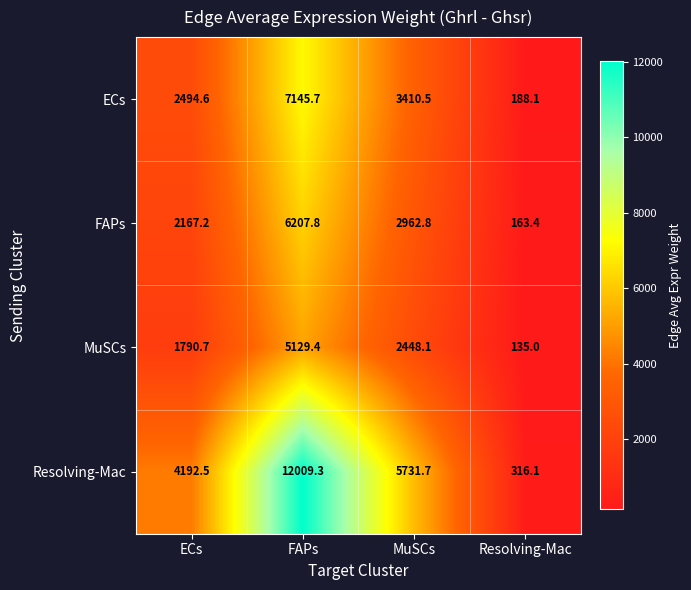

The value of Resolving-Mac at FAPs is 12009.3. True or false?

True